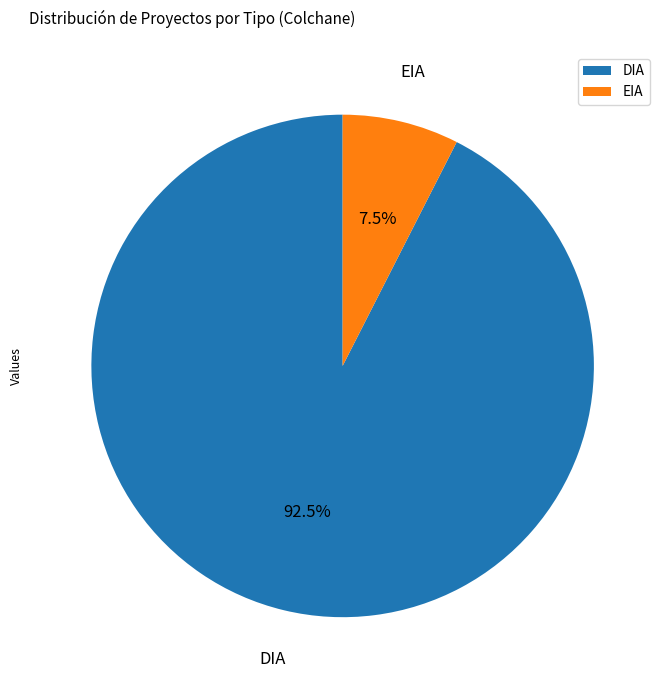

How many slices are in this pie chart?

2